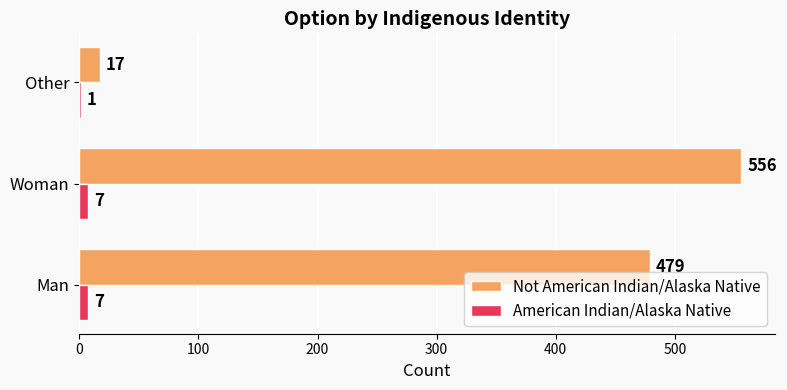

At which label does Not American Indian/Alaska Native reach its peak?

Woman